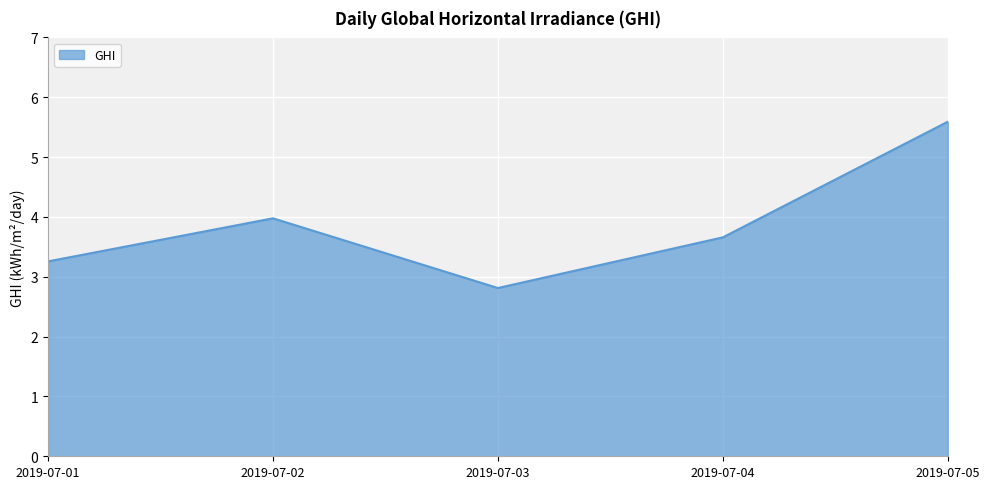

What is the sum of all values?

19.3